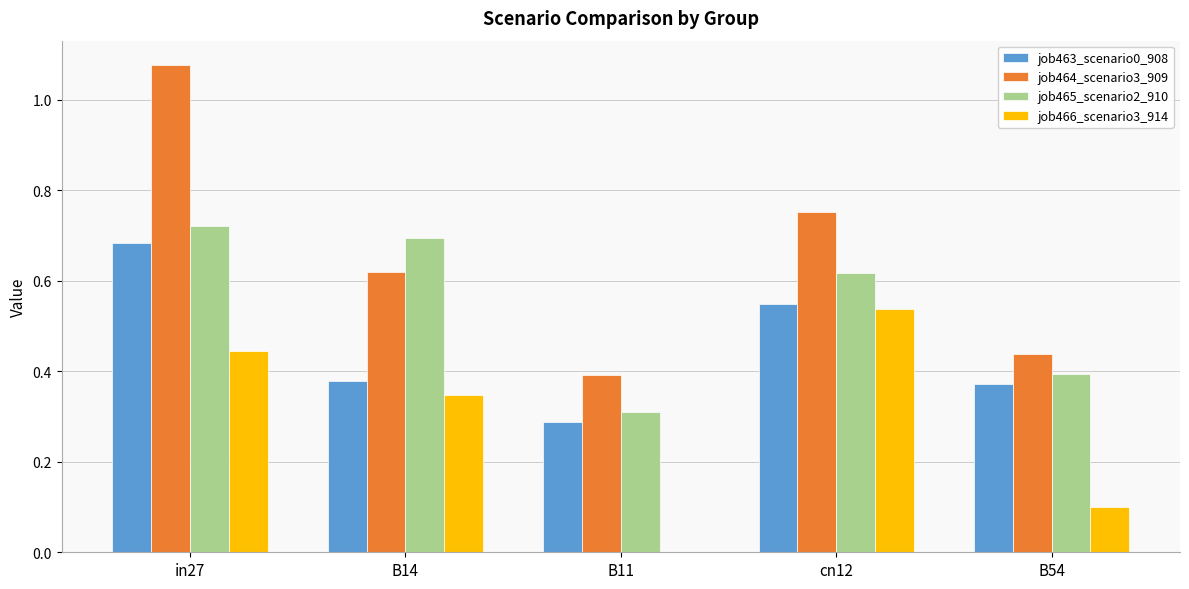

At which category does the chart reach its peak across all series?

in27